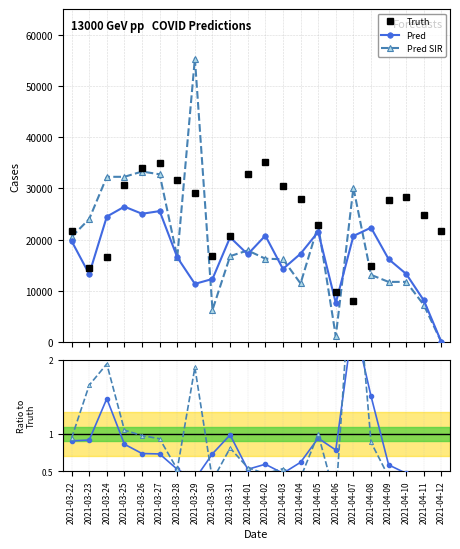

What is the average value of the Truth series?

24315.8